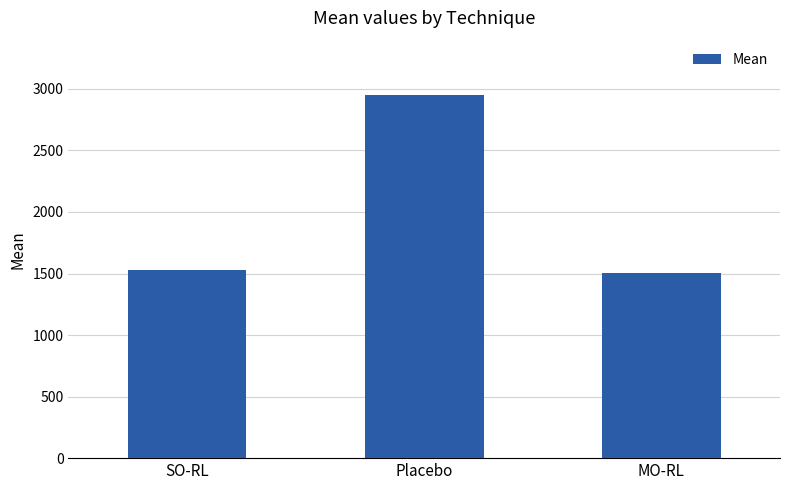

What is the greatest value displayed?

2949.3